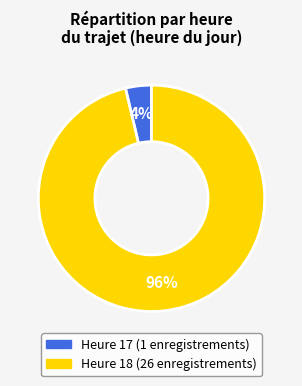

Does any single category account for the majority?

Yes